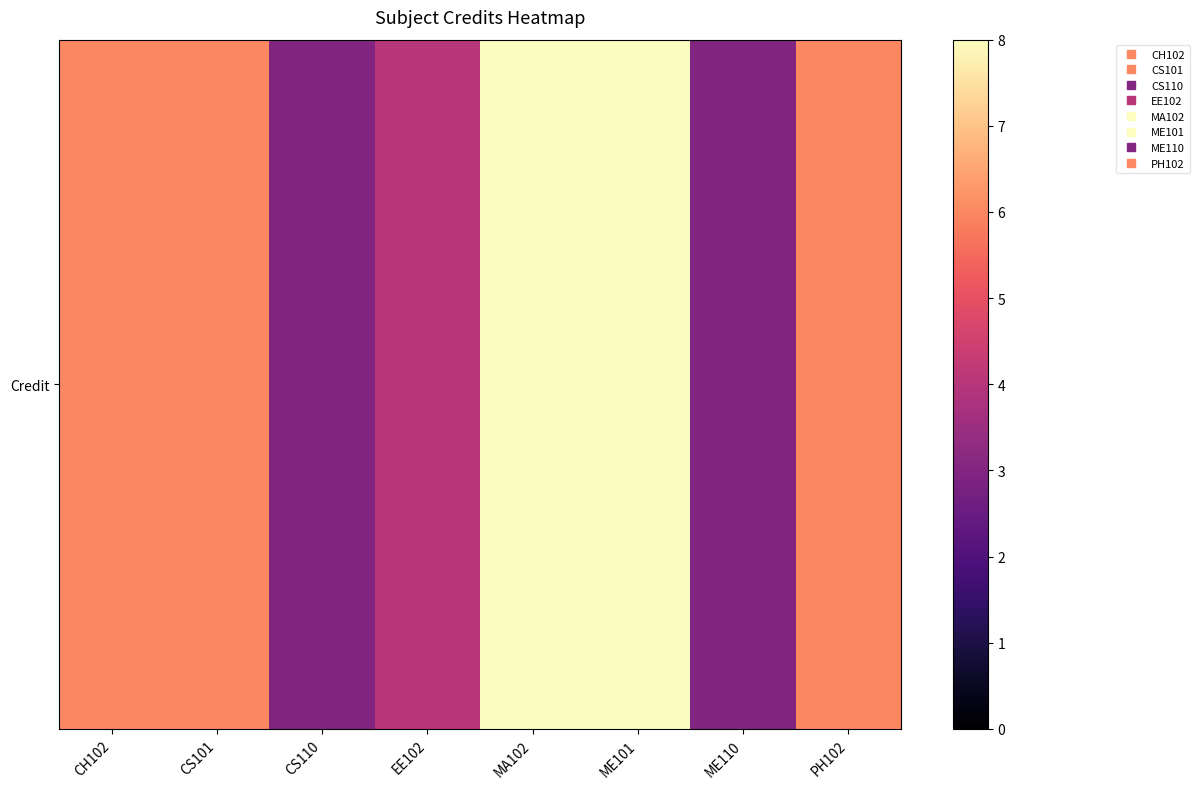

What is the difference between the maximum and second lowest values?

5